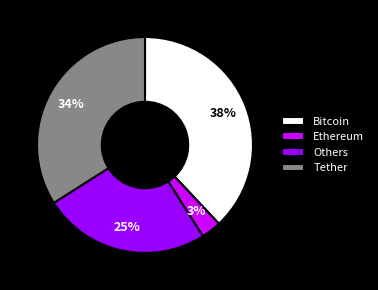

Does Tether account for over 50% of the chart?

No